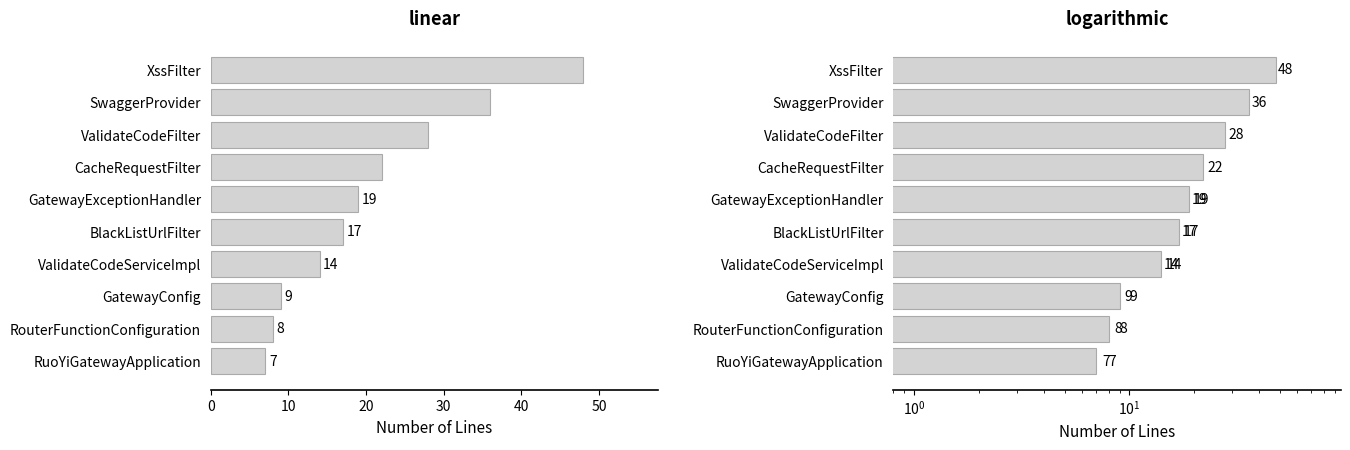

What is the minimum value shown in the chart?

7